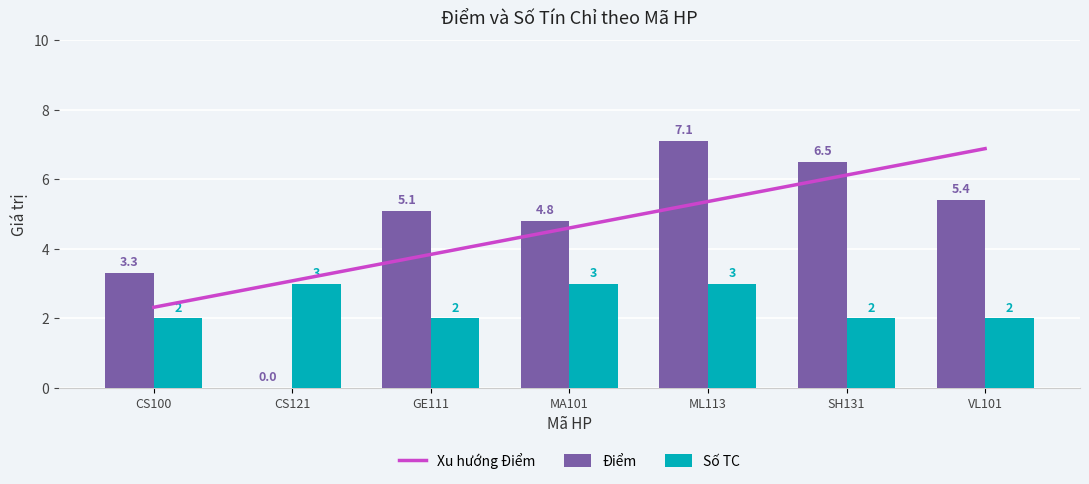

What is the label of the 5th bar from the right?

GE111